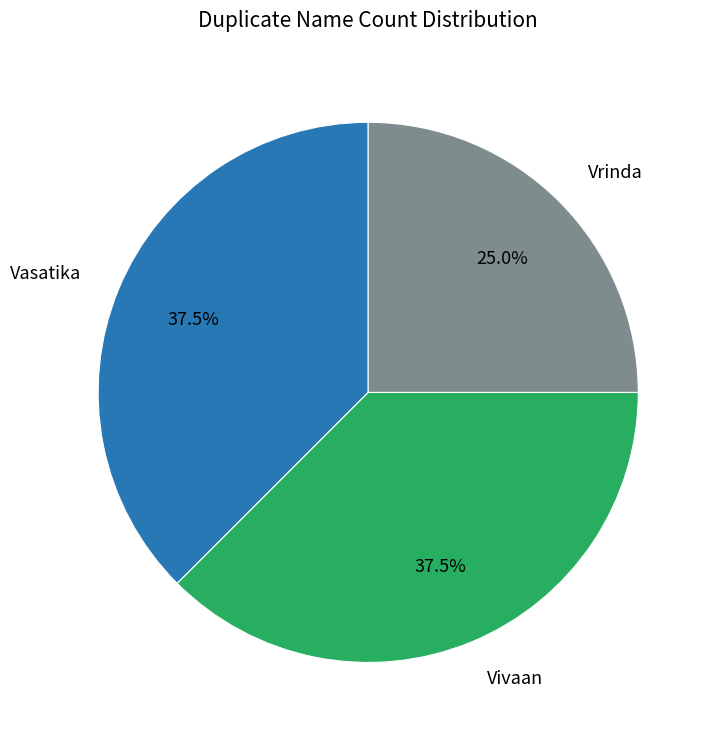

Which has a higher value, Vasatika or Vrinda?

Vasatika